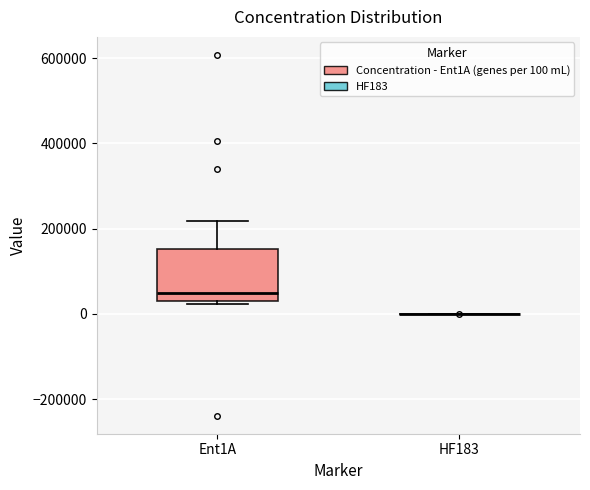

Reading left to right, transcribe this box plot: for each box, give where its median line is, the range the box spans, and where its two whiskers end, as read against the y-axis. The values are not printed on the chart, so give them approximately, as read against the axis.

Ent1A: median 60000, box 40000 to 160000, whiskers 20000 to 220000
HF183: box collapsed to a line at 0, whiskers 0 to 0